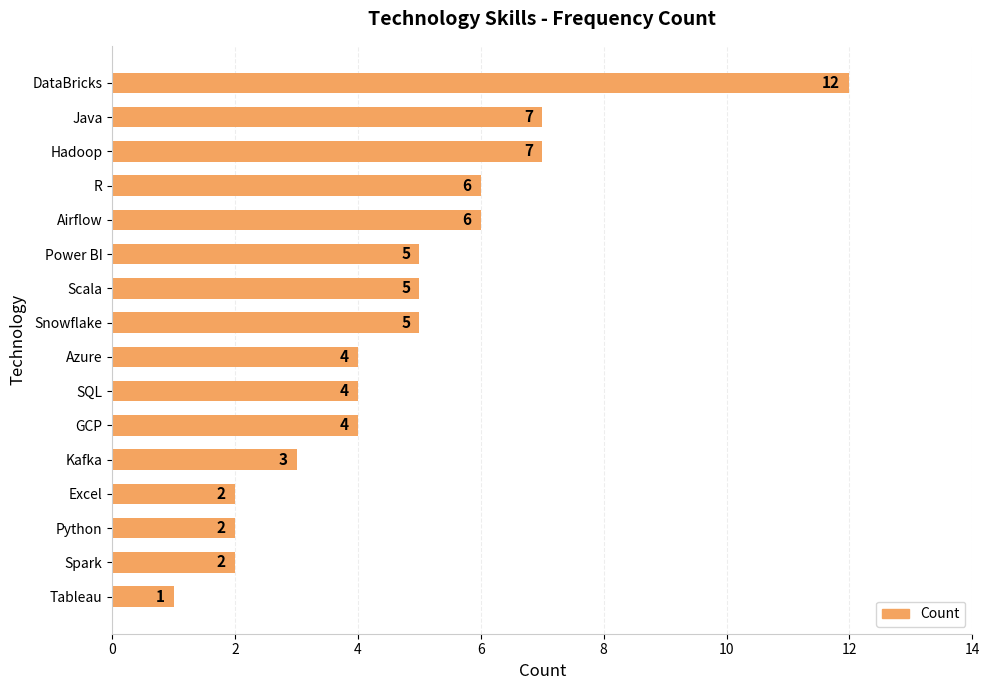

What is the minimum value shown in the chart?

1